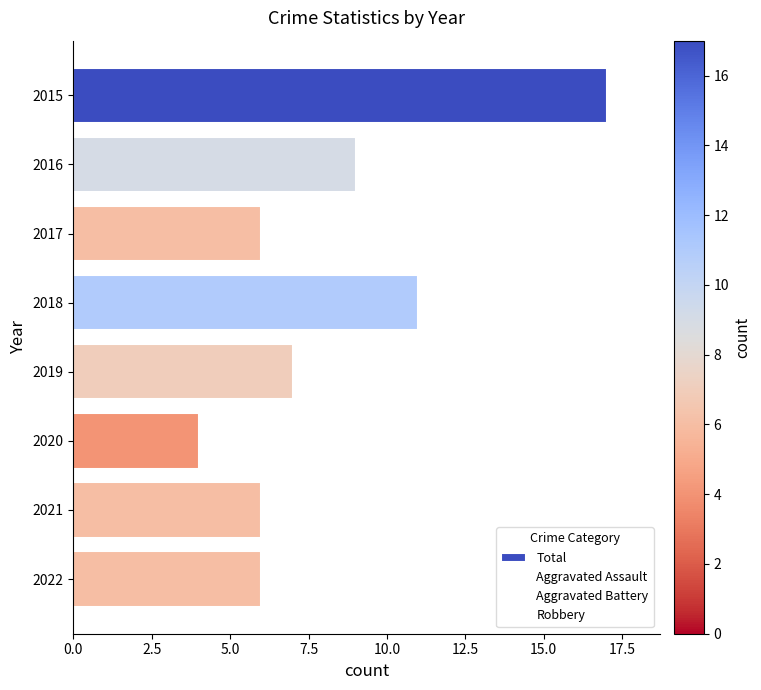

How many categories are shown in the chart?

8